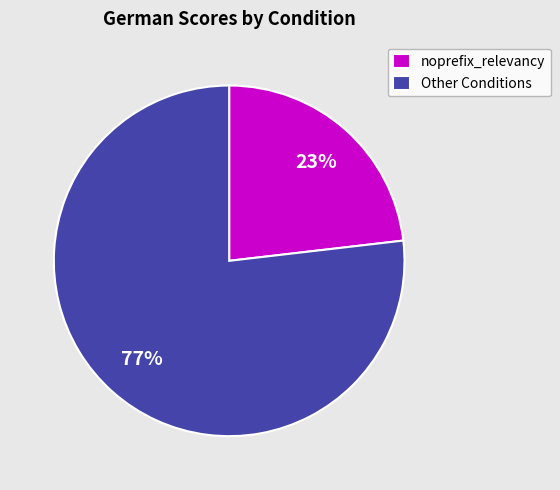

To the nearest percent, what percentage of the pie is Other Conditions?

77%